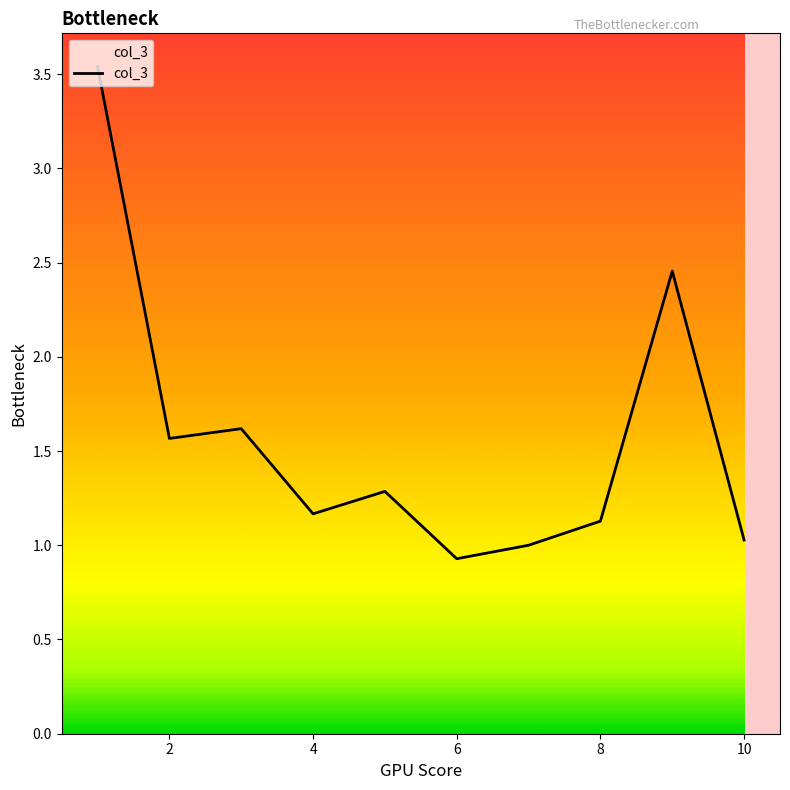

How many lines are shown in the chart?

1